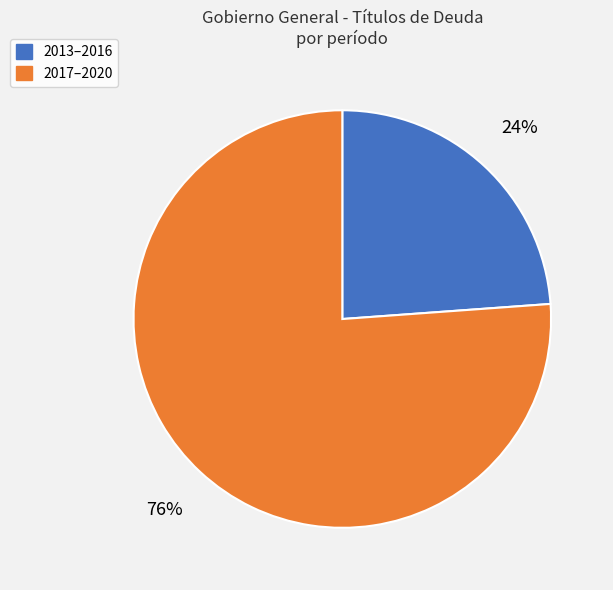

To the nearest percent, what is the difference between the largest and smallest slice percentages?

52%